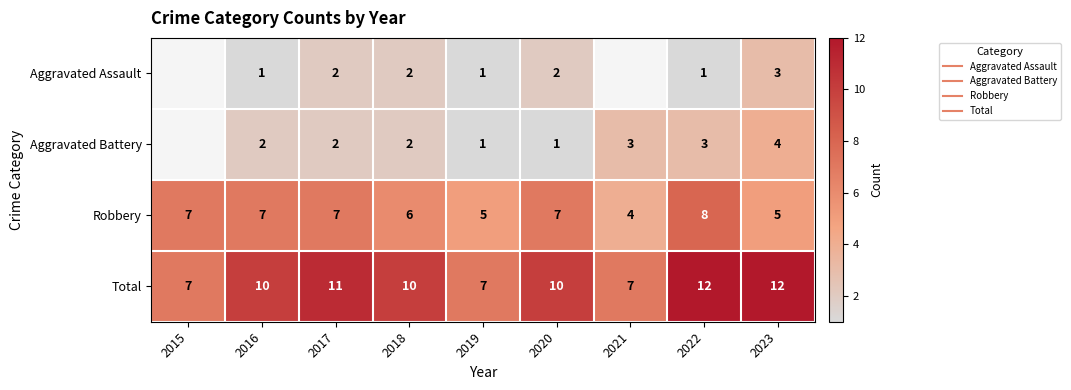

Which has a higher value, 2015 or 2023?

2023